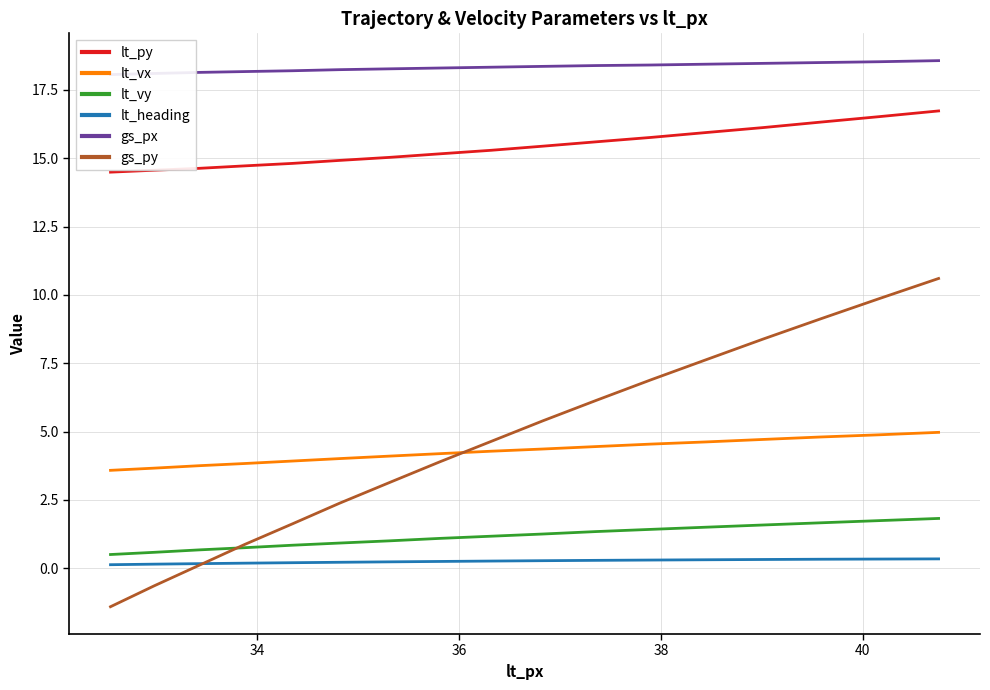

True or false: lt_heading and lt_py intersect in this chart.

False